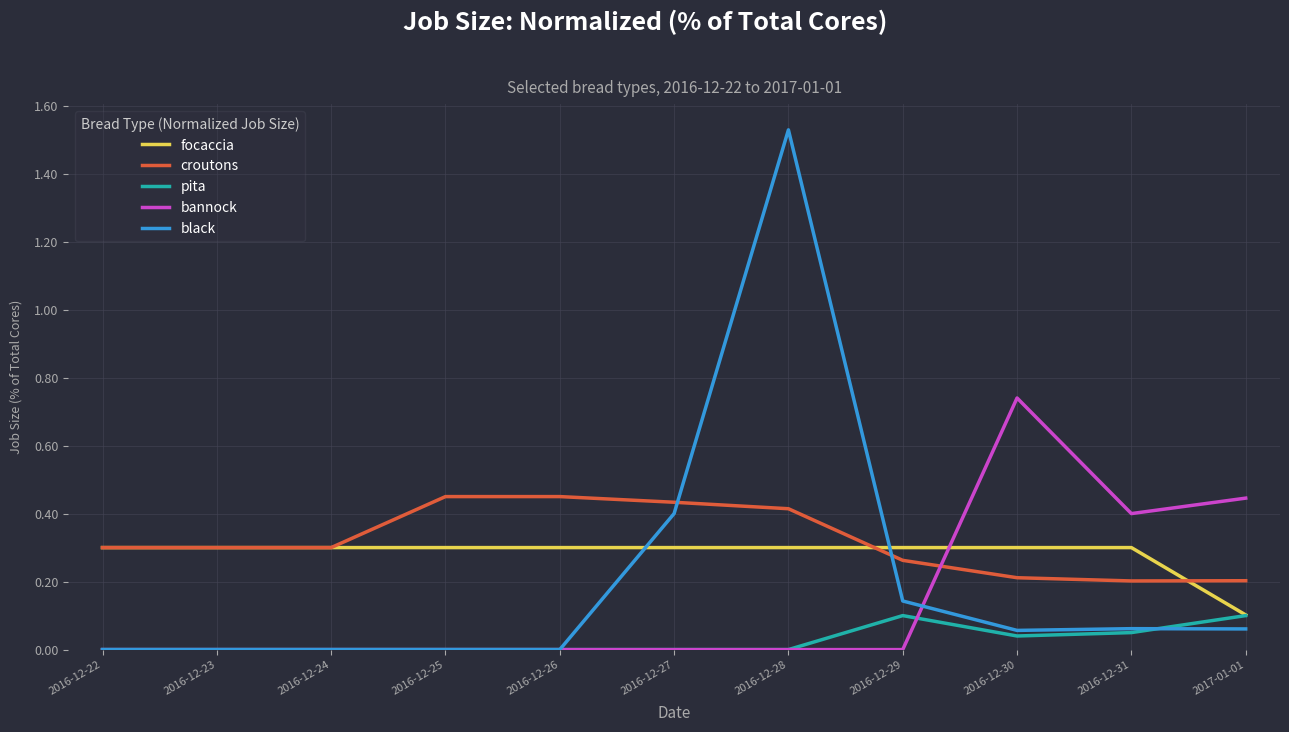

How many distinct data groups are displayed?

5